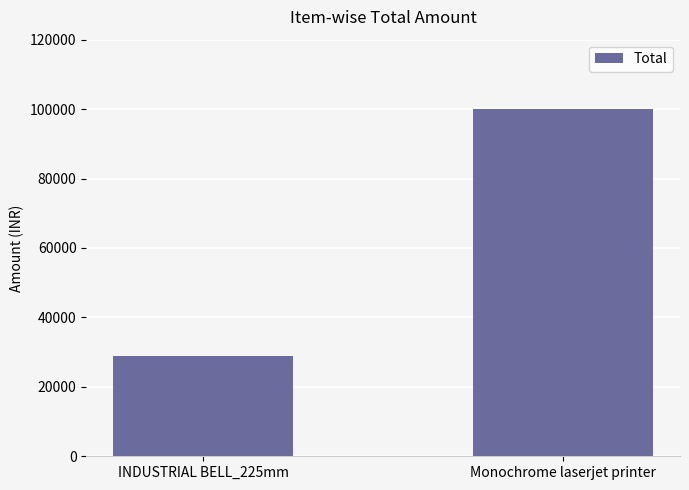

Reading left to right, transcribe all the data shown in this chart.

INDUSTRIAL BELL_225mm=28800	Monochrome laserjet printer=99990